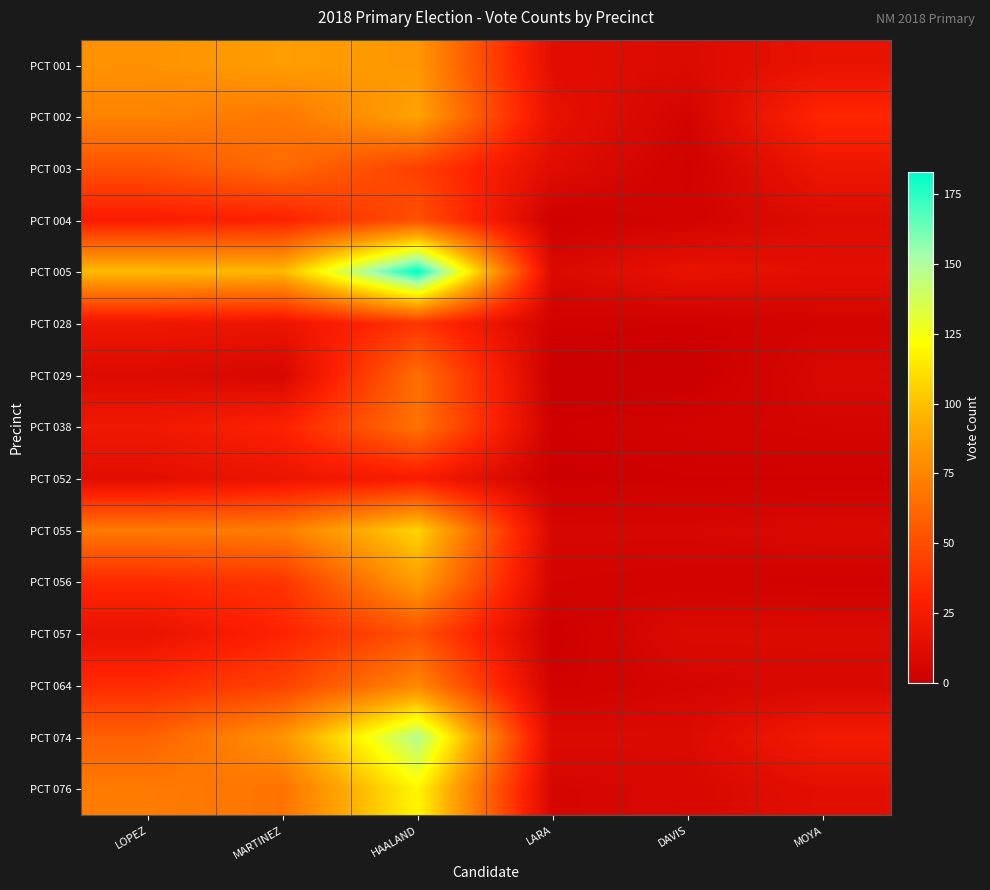

What is the difference between the highest and lowest values at LOPEZ?

88